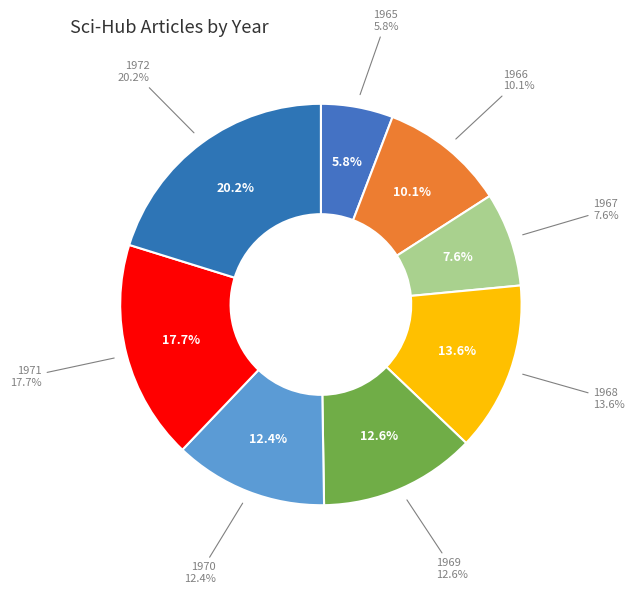

To the nearest percent, what is the difference between the 1968 and 1967 slice percentages?

6%